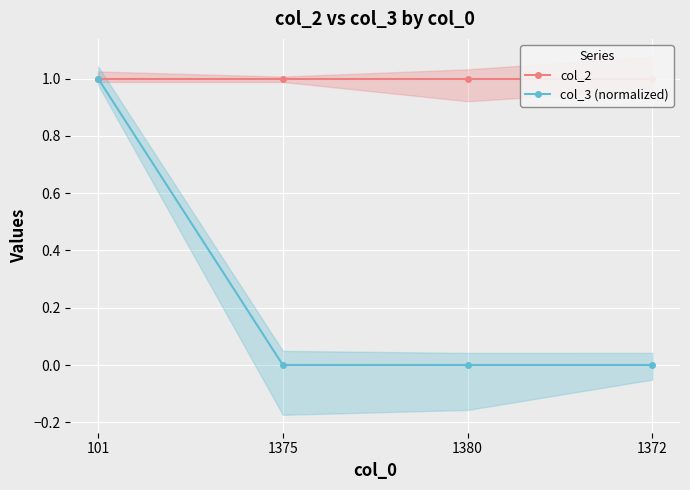

What is the label of the 2nd point from the left?

1375